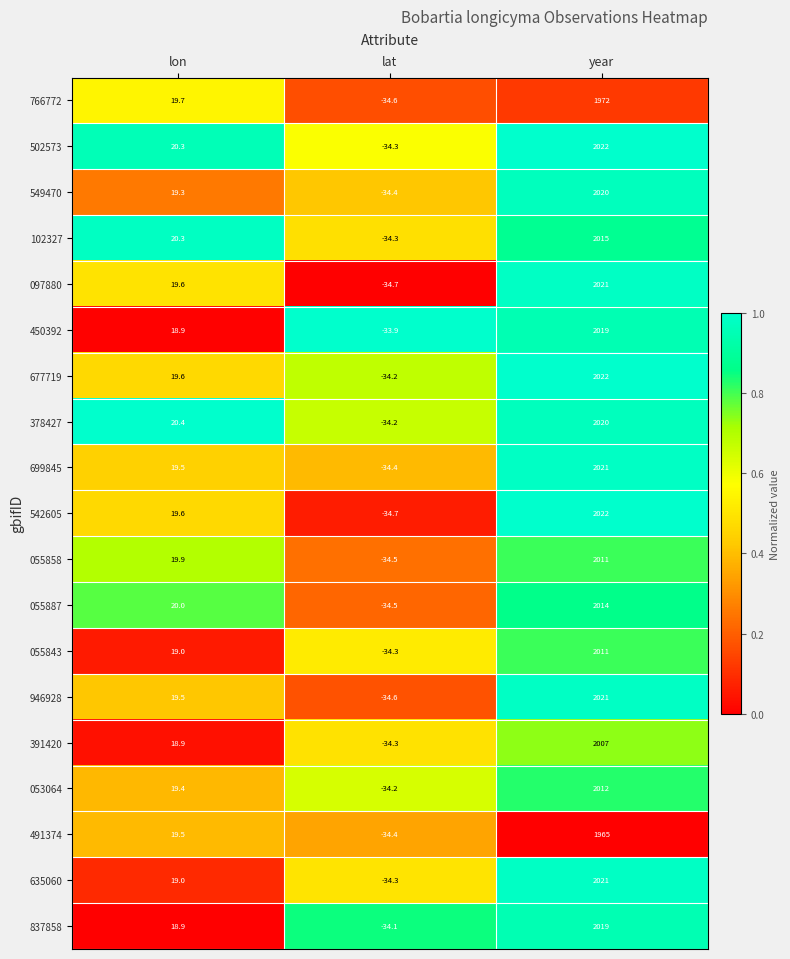

At which label does 491374 first exceed 19?

lon